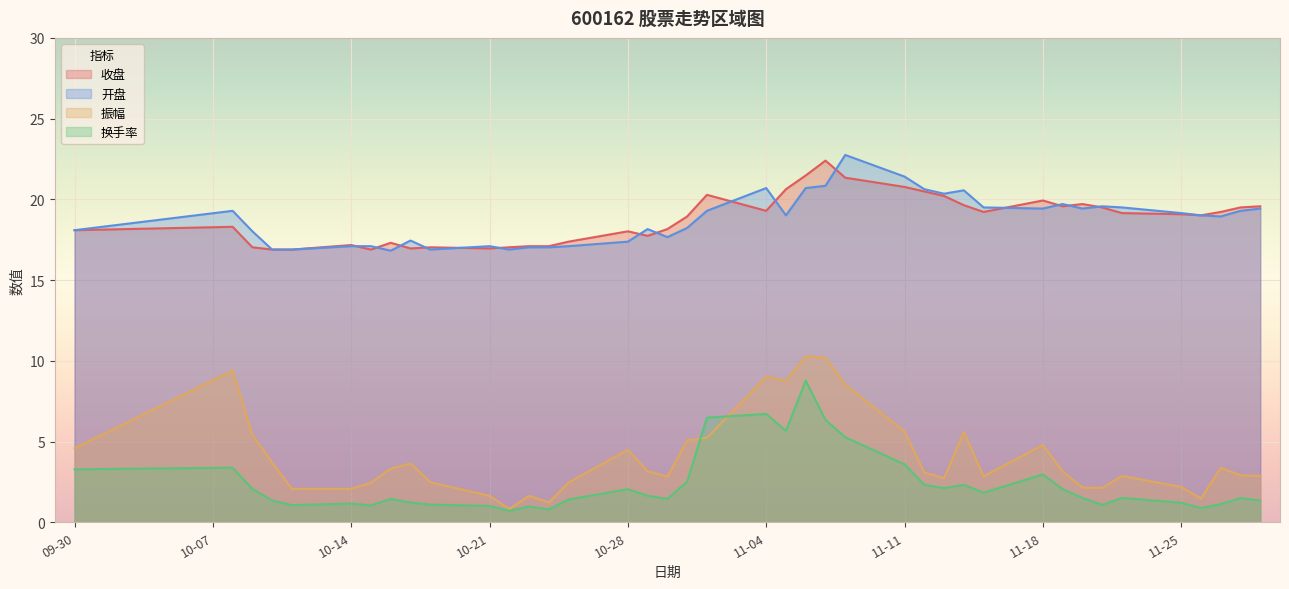

What is the greatest value displayed?

22.8